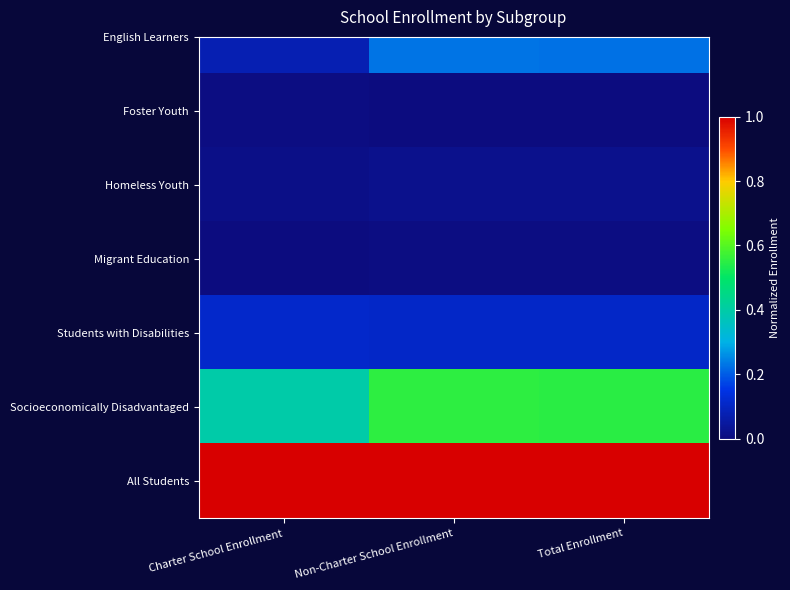

What is the lowest value of the Foster Youth series?

0.1